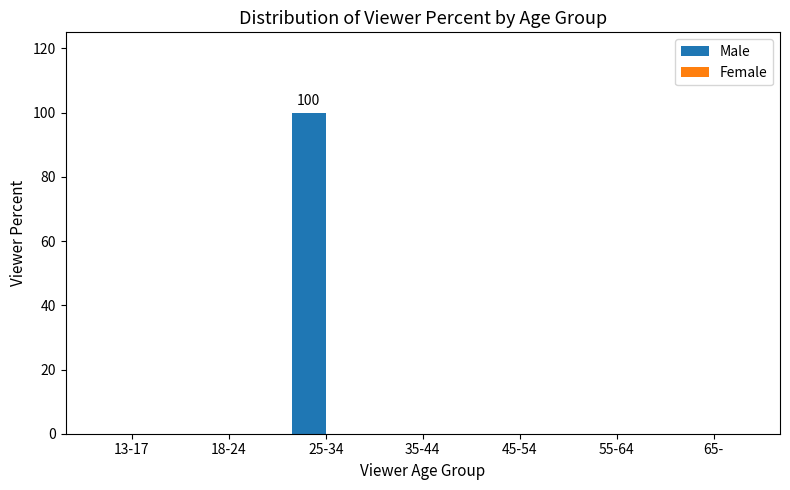

What is the sum of all values?

100